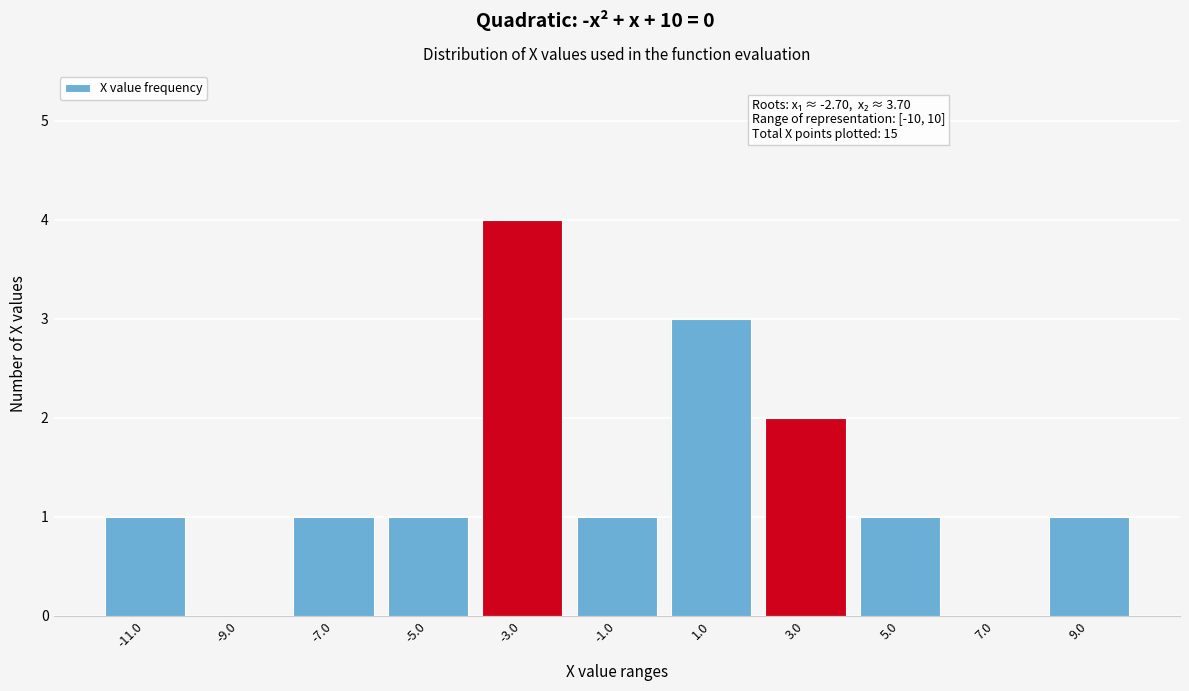

Reading left to right, extract all data points from this chart.

-11.0=1	-9.0=0	-7.0=1	-5.0=1	-3.0=4	-1.0=1	1.0=3	3.0=2	5.0=1	7.0=0	9.0=1